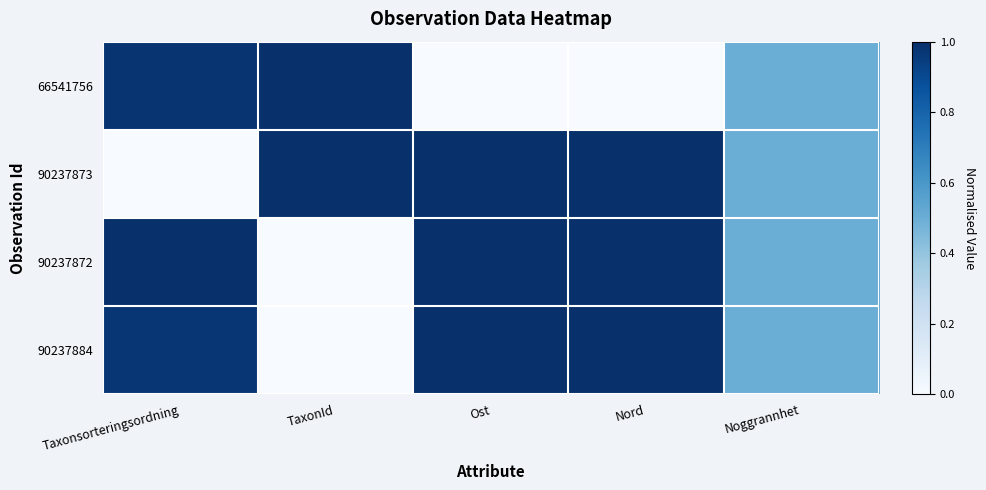

What is the total value across all series at TaxonId?

2.0